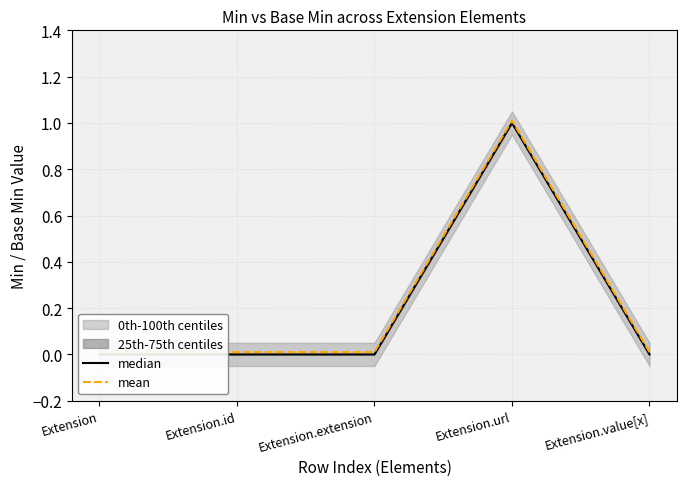

At which category does the chart reach its peak across all series?

Extension.url